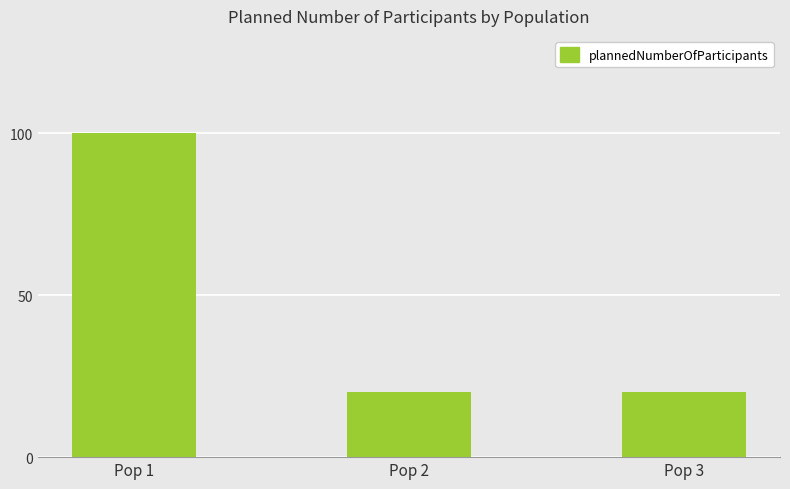

Which category has the highest value across all series?

Pop 1